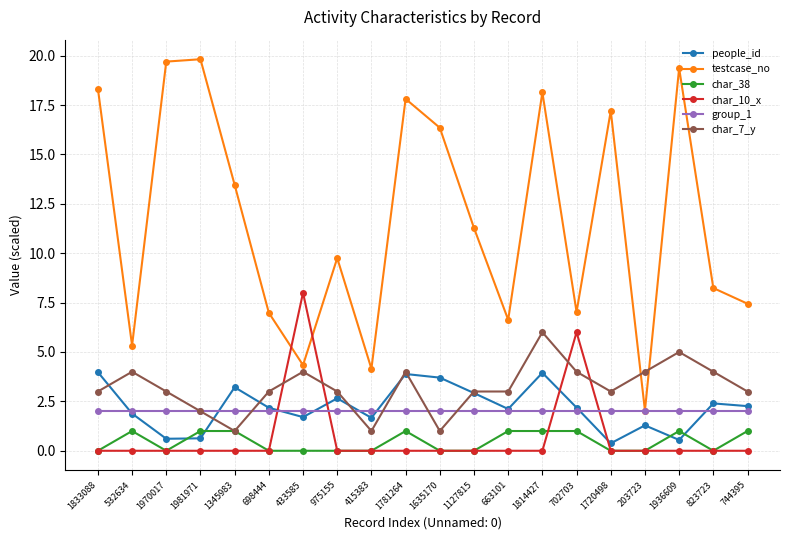

At which label does testcase_no reach its minimum?

203723